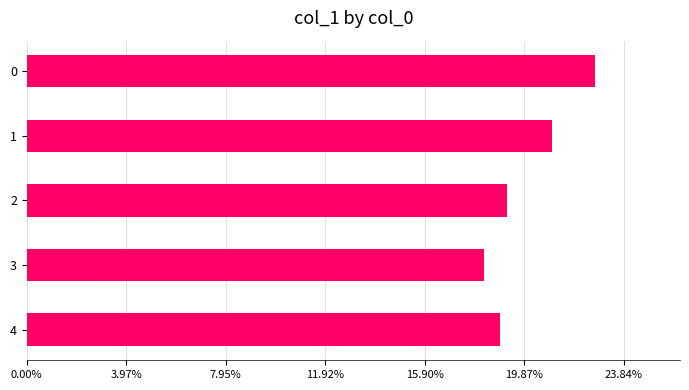

Rank the categories by value from highest to lowest.

0, 1, 2, 4, 3